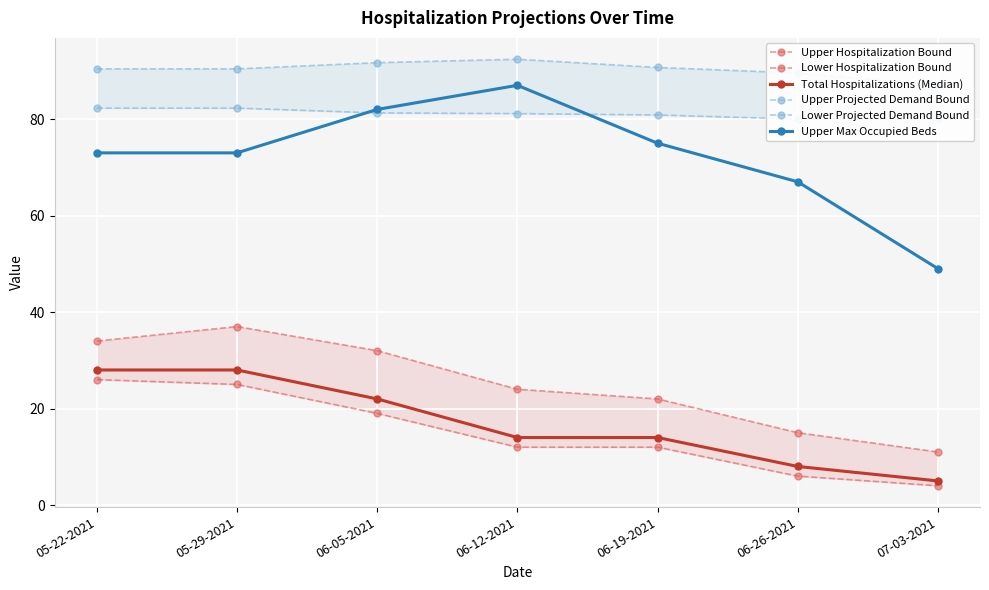

Rank the series by their maximum value, from lowest to highest.

Lower Hospitalization Bound, Total Hospitalizations (Median), Upper Hospitalization Bound, Lower Projected Demand Bound, Upper Max Occupied Beds, Upper Projected Demand Bound